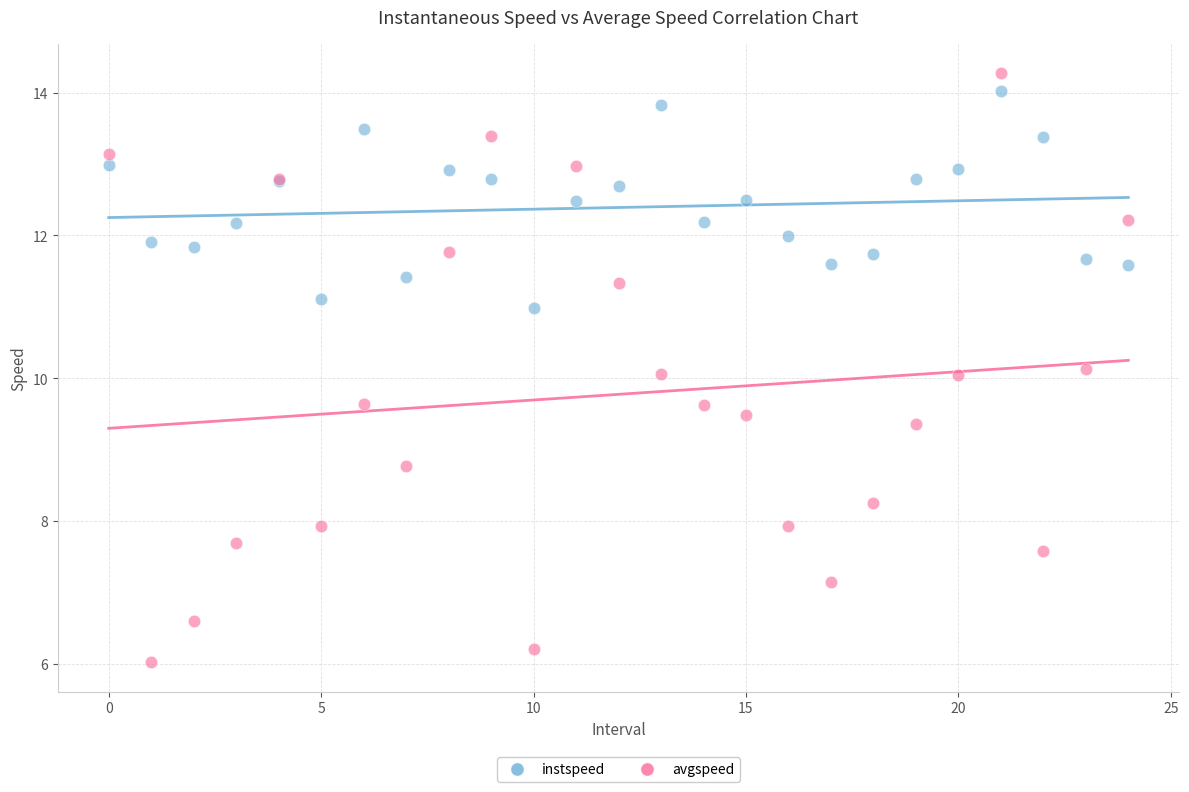

Which series contains the lowest Y value?

avgspeed